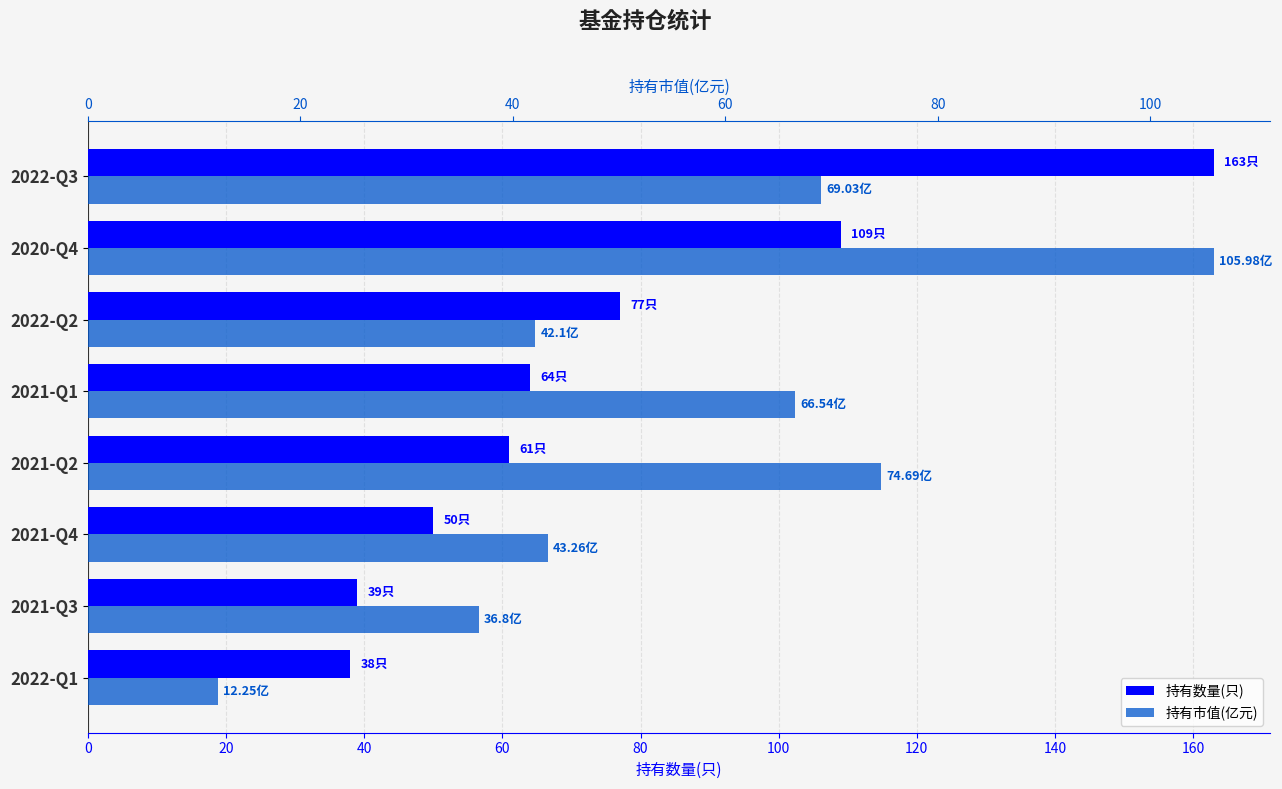

Rank the series by their average value, from highest to lowest.

持有数量(只), 持有市值(亿元)